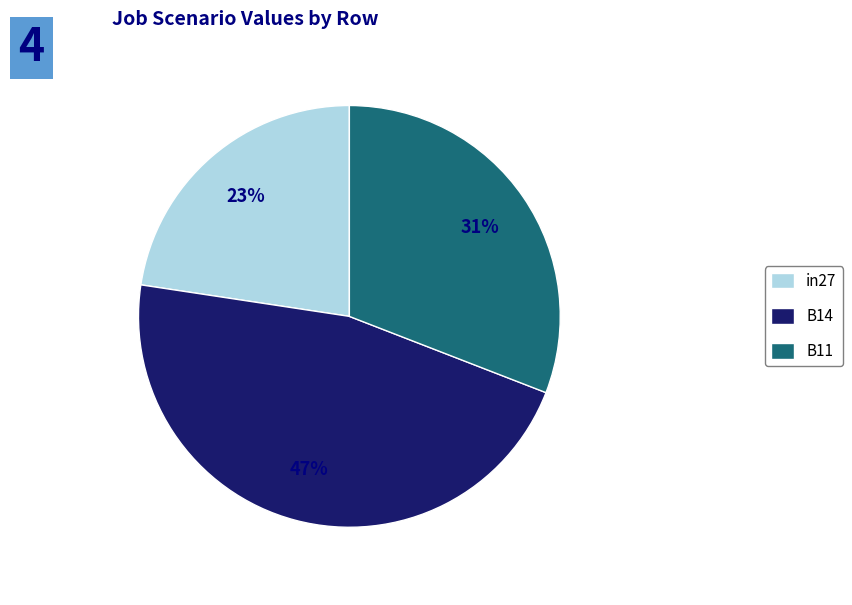

True or false: B14 accounts for 47% of the total.

True